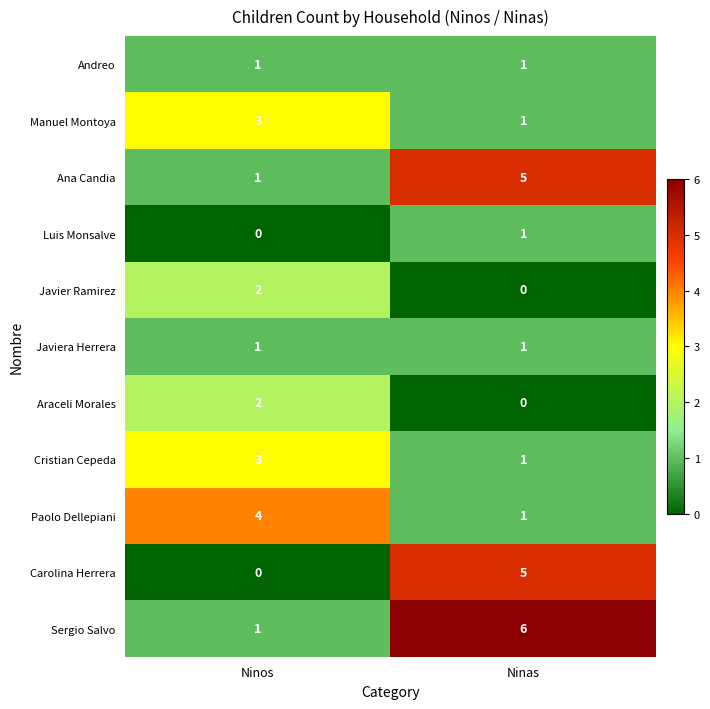

What is the maximum value shown in the chart?

6